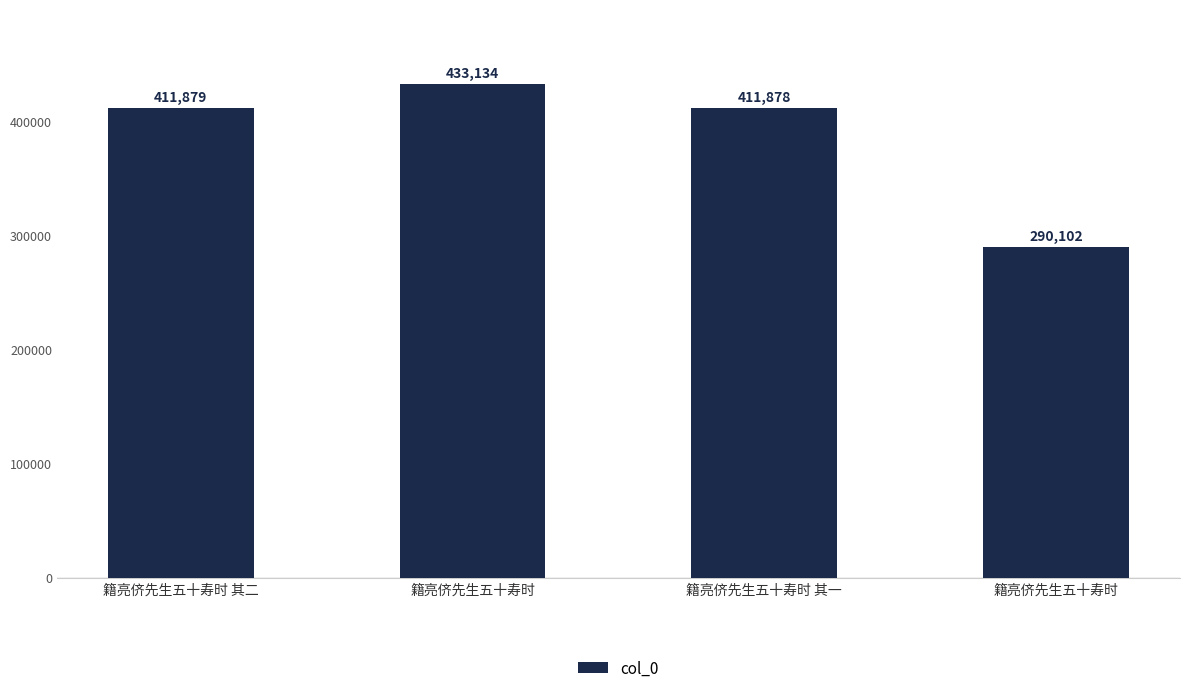

Does the chart contain any negative values?

No